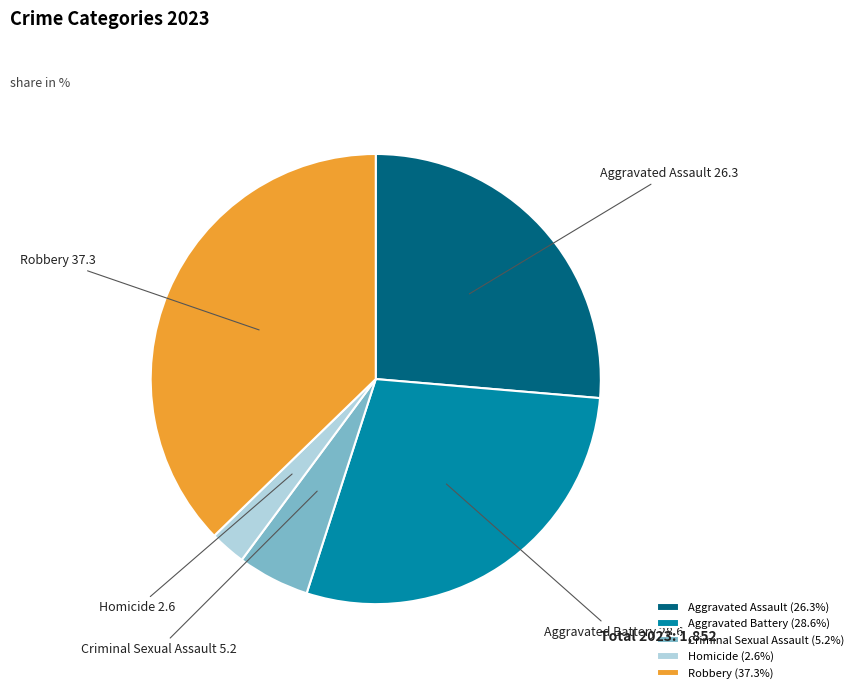

Is there a majority slice in this chart?

No